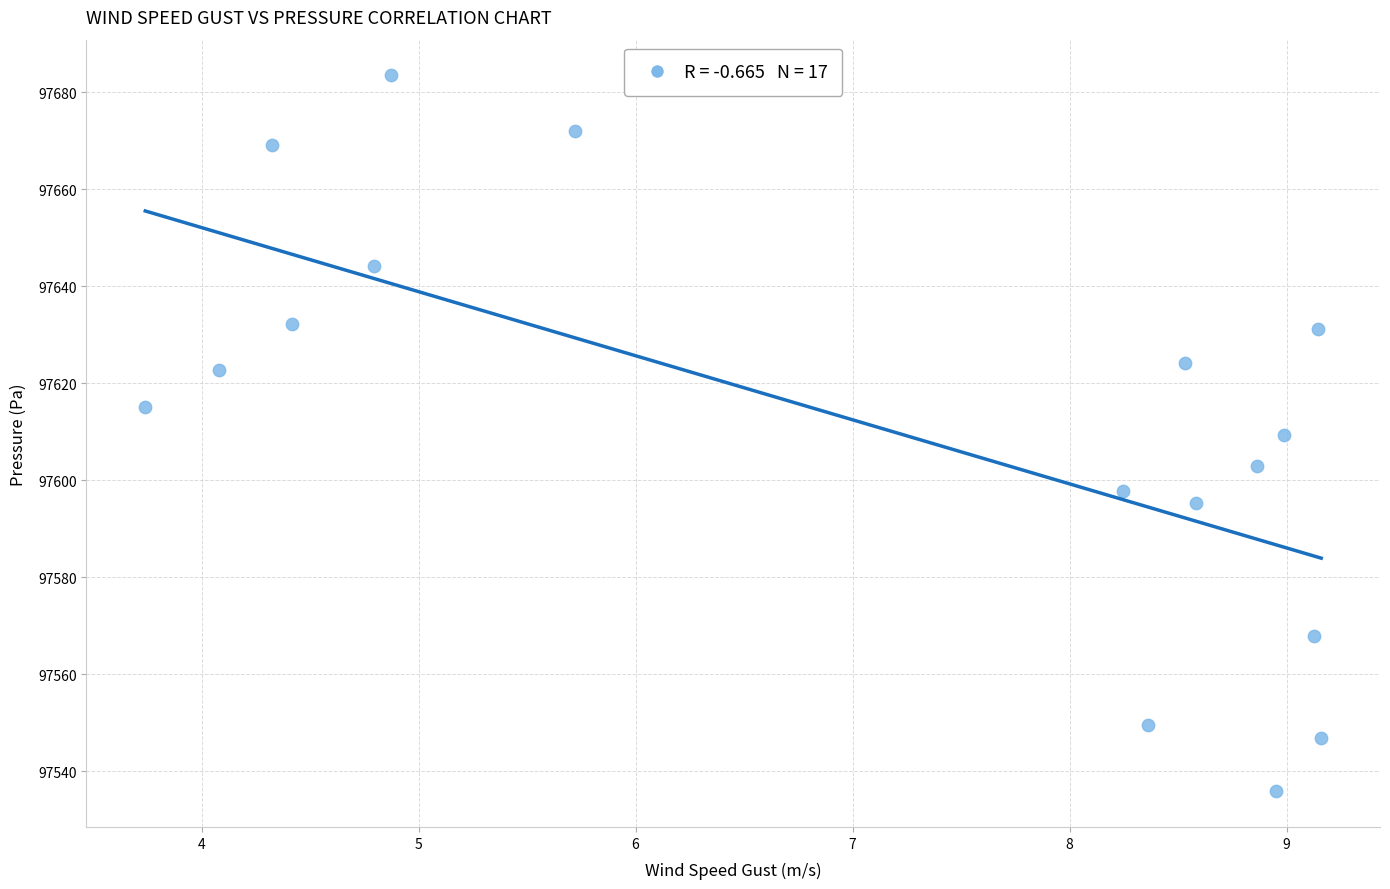

What is the range of Y values (max minus min)?

147.6